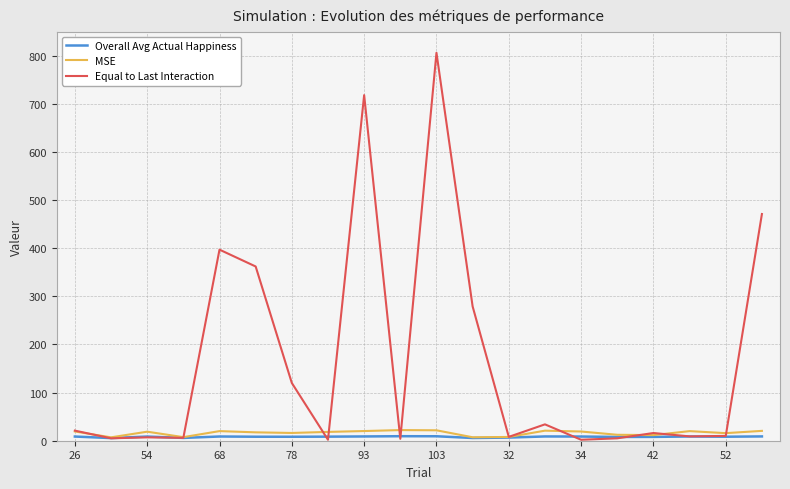

What is the maximum value shown in the chart?

806.0